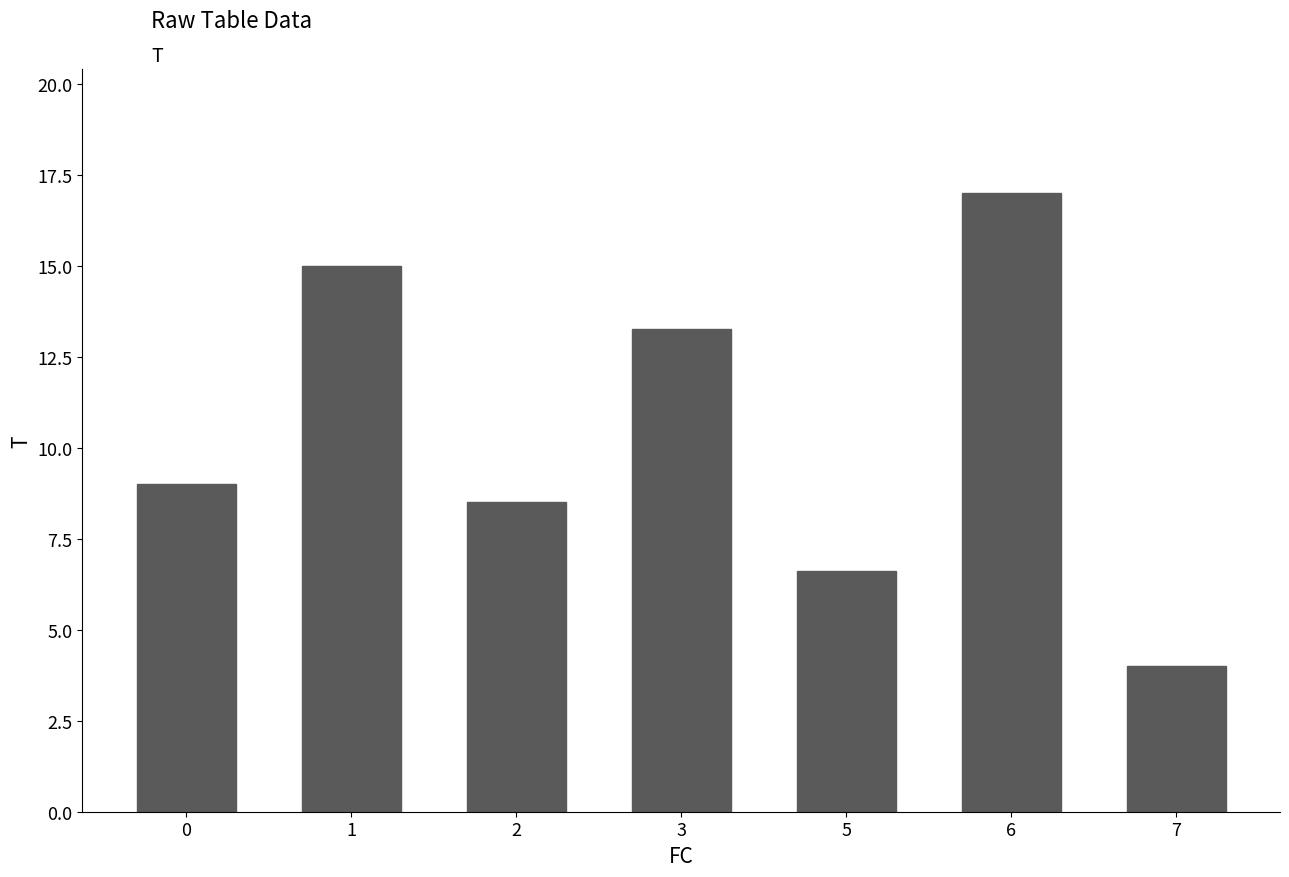

What is the smallest value displayed?

4.0